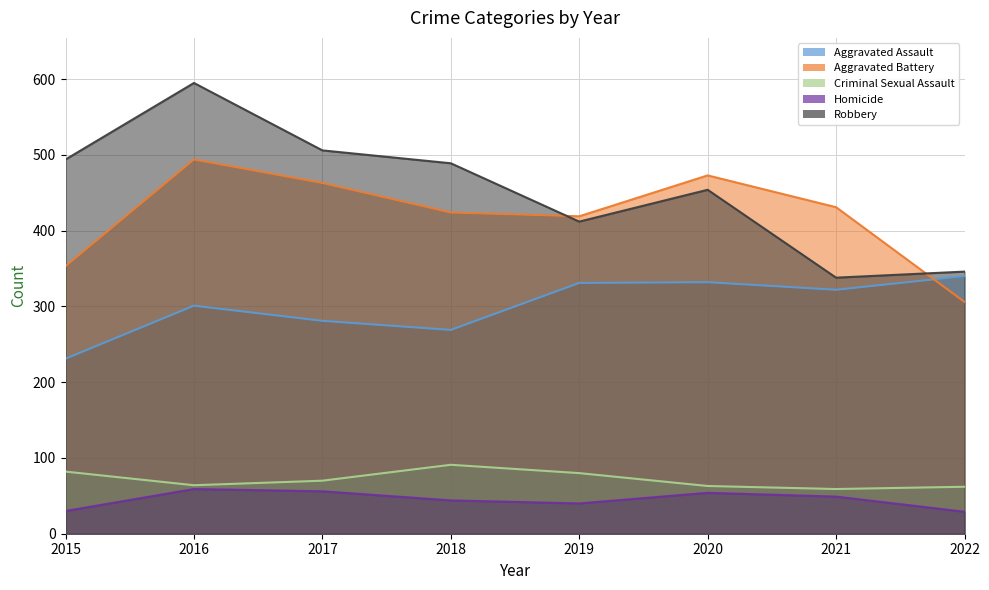

True or false: Homicide has more than 1 points higher than both neighbors.

True